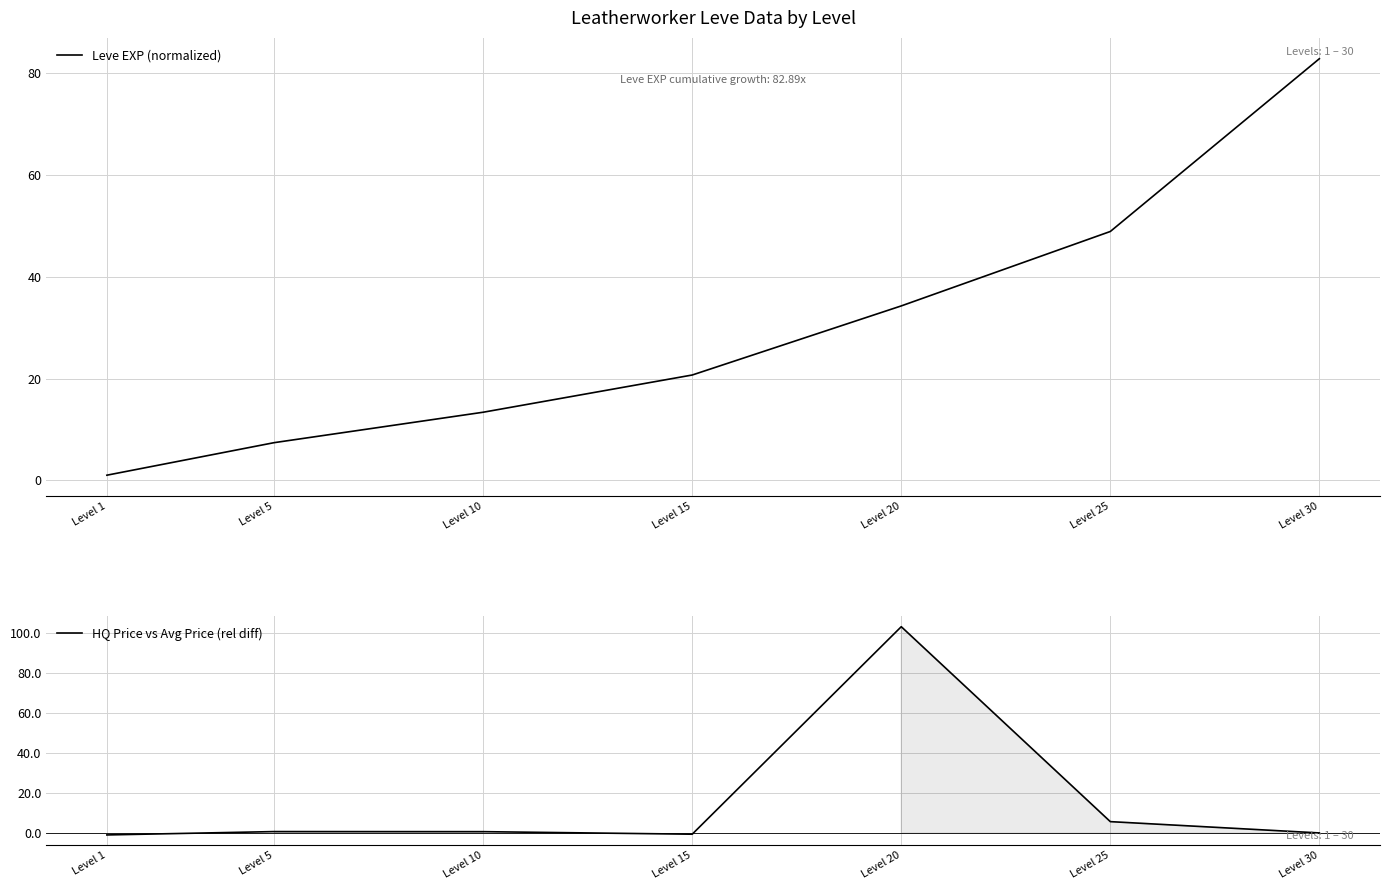

Is it true that Leve EXP (normalized) equals 1.0 at Level 1?

True